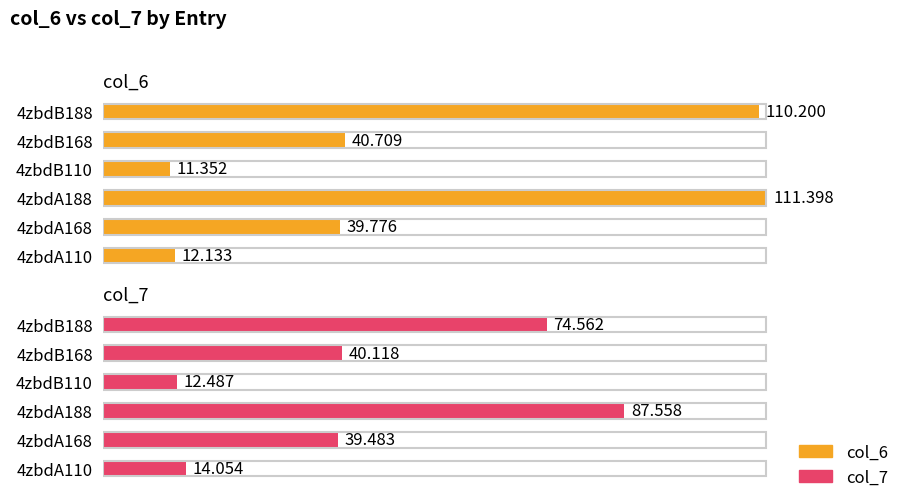

What is the highest value of the col_7 series?

87.6